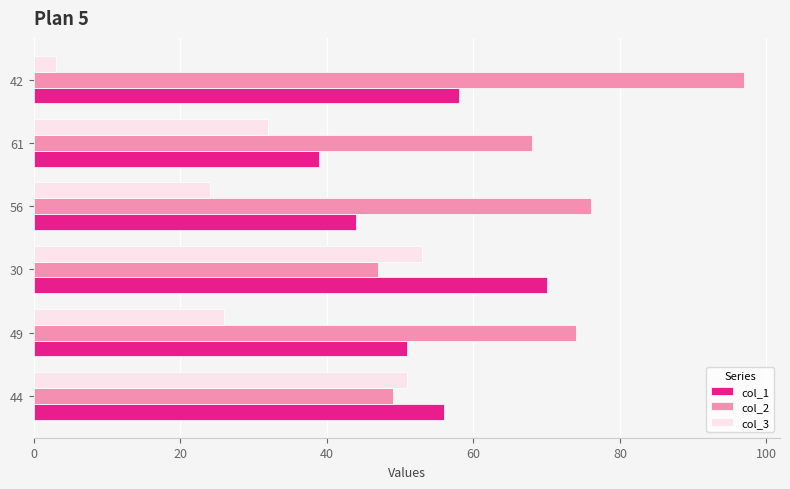

List the series in order of their peak value, lowest first.

col_3, col_1, col_2